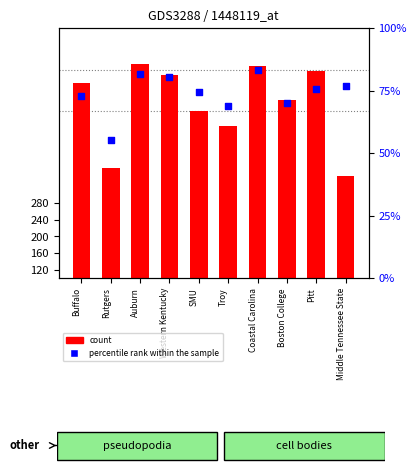

At how many categories does at least one series exceed 573?

4